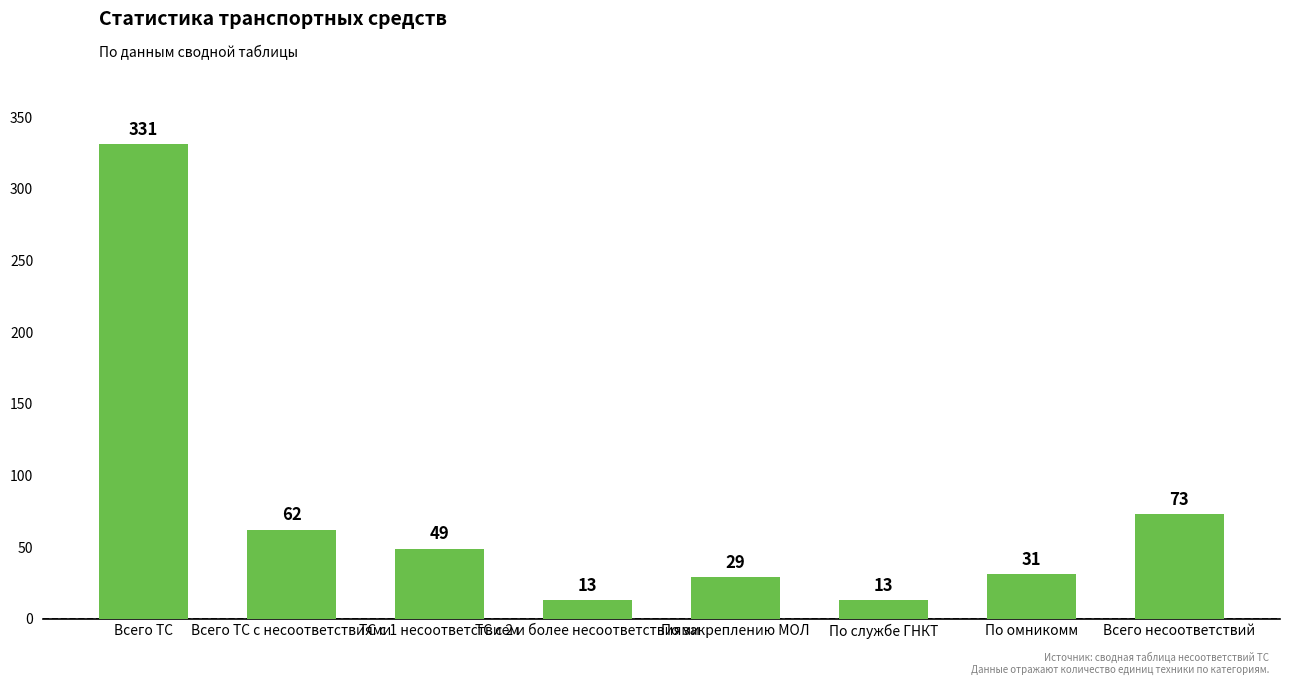

How many bars are there in total?

8